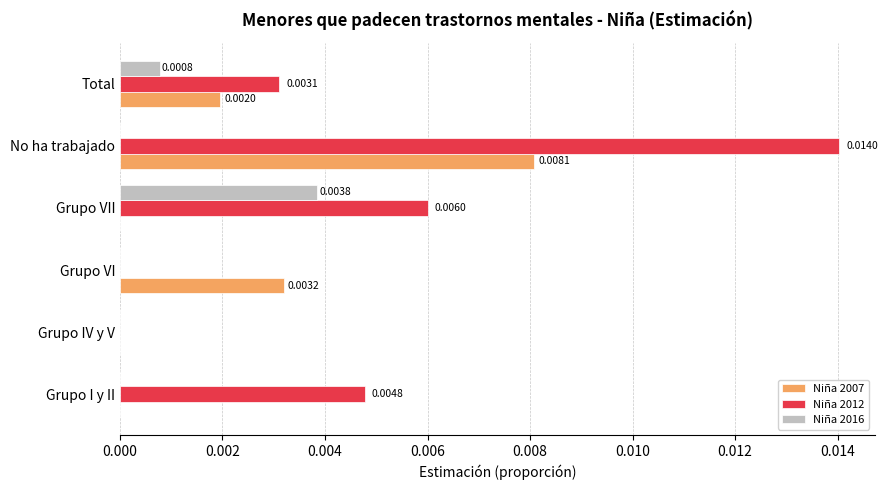

At which label does Niña 2007 reach its peak?

No ha trabajado